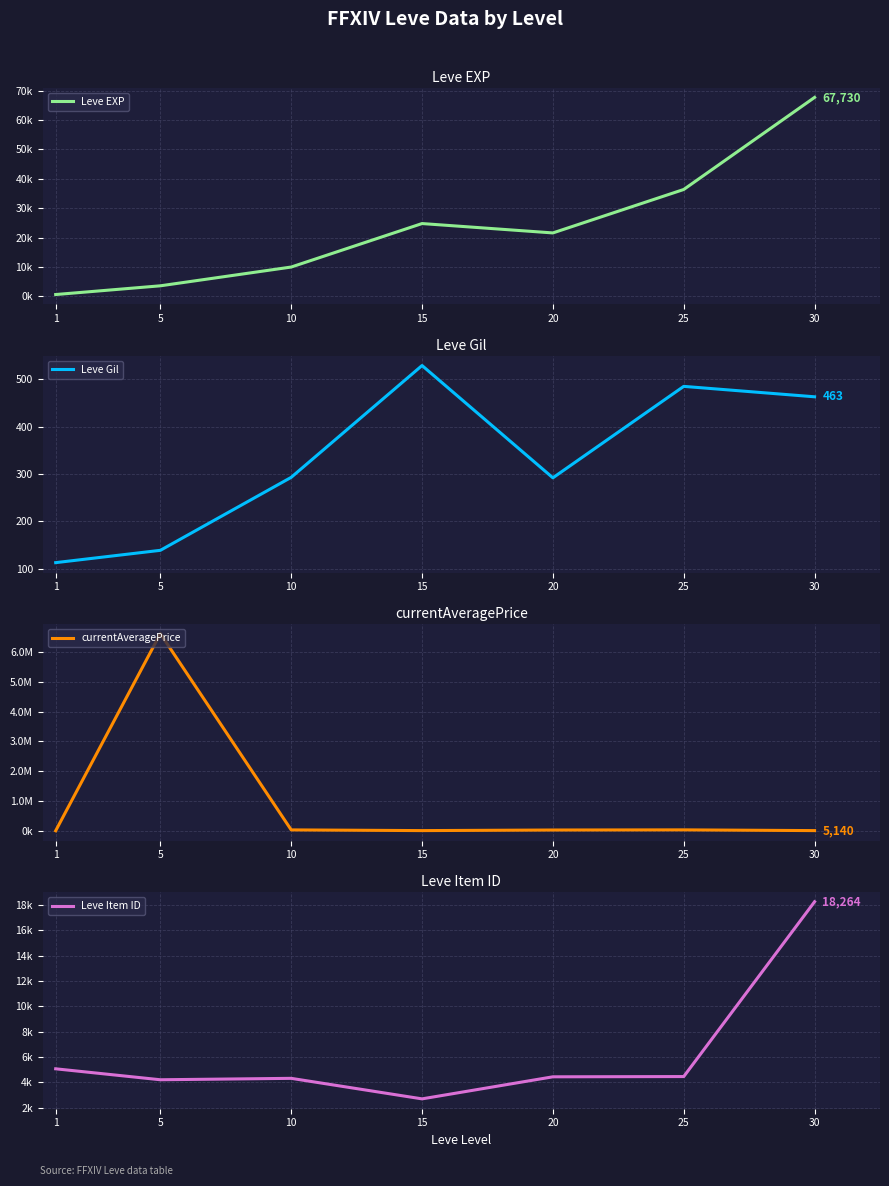

Rank the series by their maximum value, from highest to lowest.

currentAveragePrice, Leve EXP, Leve Item ID, Leve Gil